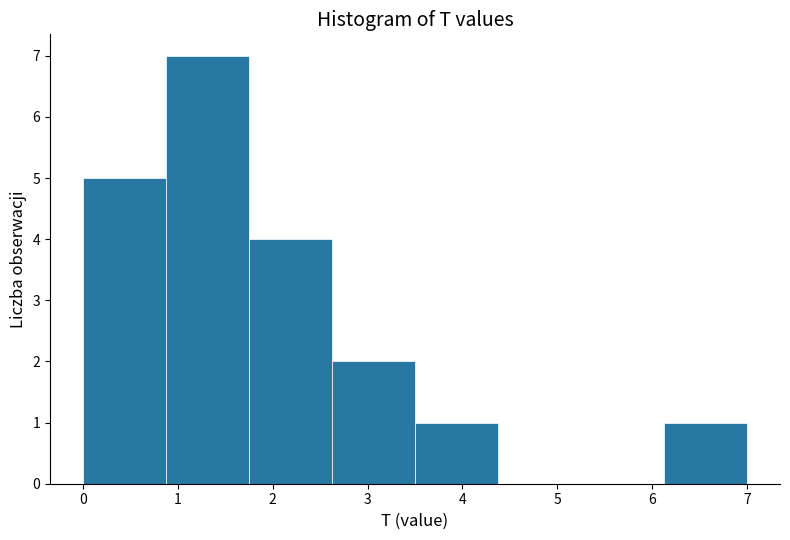

Reading left to right, list every bar in this chart as the range it spans on the x-axis followed by its height. Neither the bar edges nor the heights are printed on the chart, so give them approximately, as read against the axes.

0.0 to 0.9: 5
0.9 to 1.8: 7
1.8 to 2.6: 4
2.6 to 3.5: 2
3.5 to 4.4: 1
4.4 to 5.3: 0
5.3 to 6.1: 0
6.1 to 7.0: 1